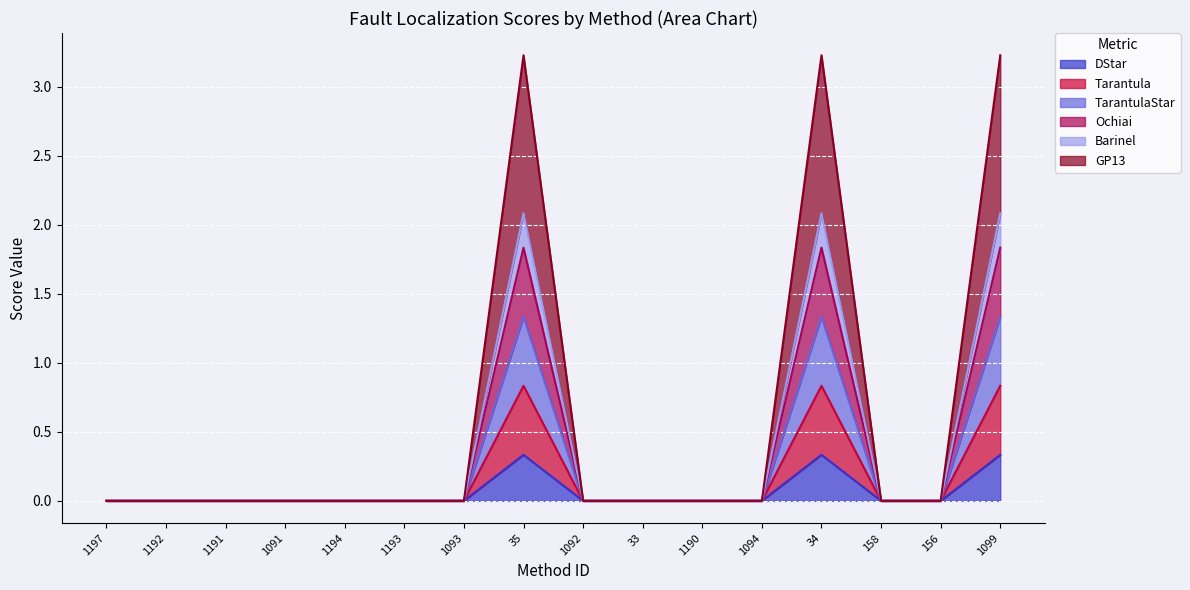

Where is the first local maximum for TarantulaStar?

35